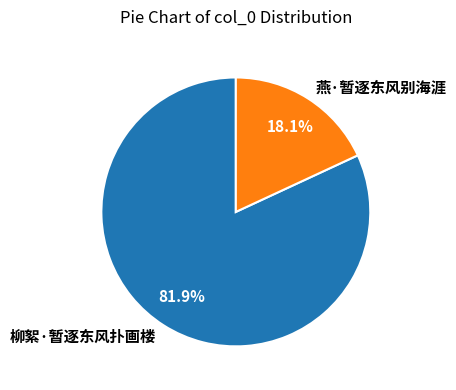

Is it true that 燕·暂逐东风别海涯 is 11% of the pie?

False